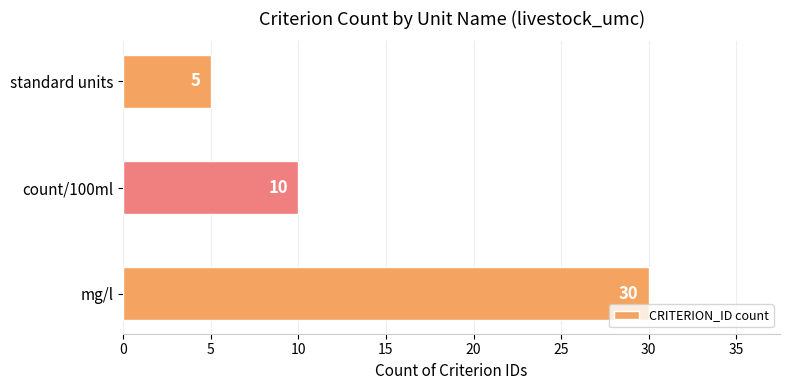

What is the average value?

15